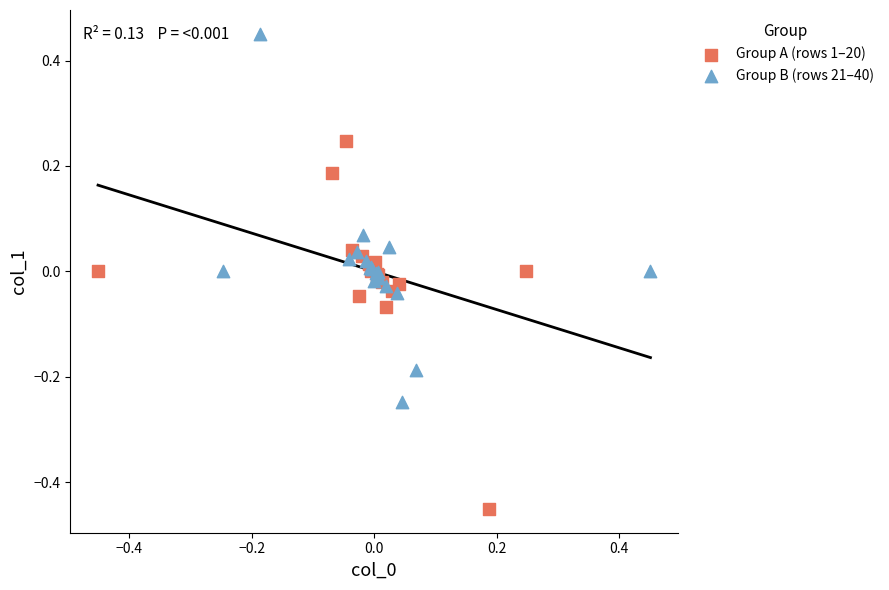

Which series contains the highest Y value?

Group B (rows 21–40)